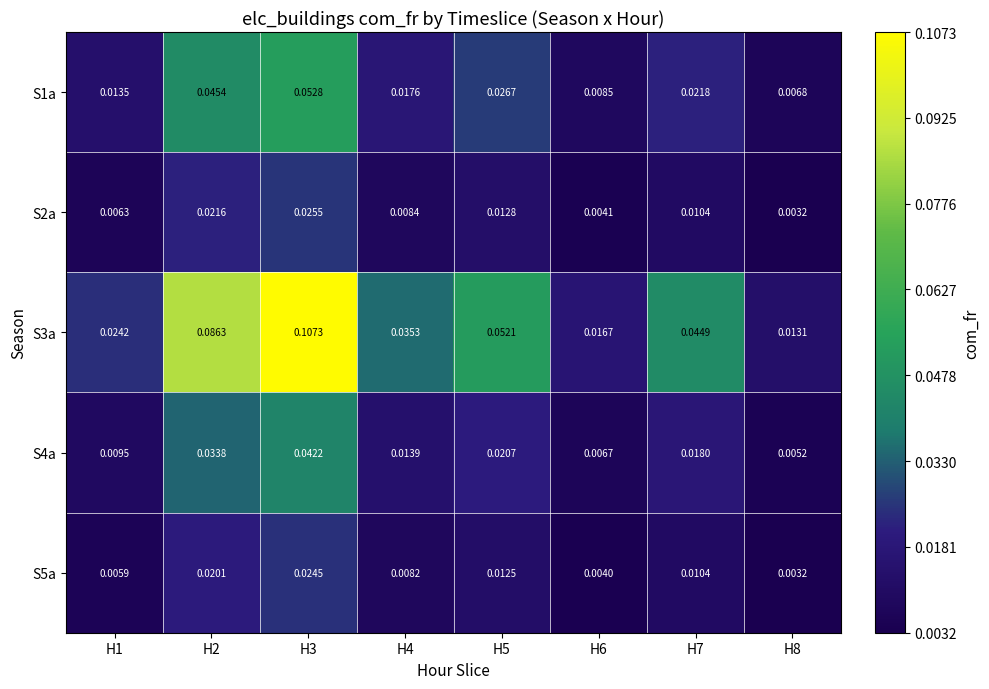

Is the value of S3a at H6 greater than the value of S5a at H8?

Yes